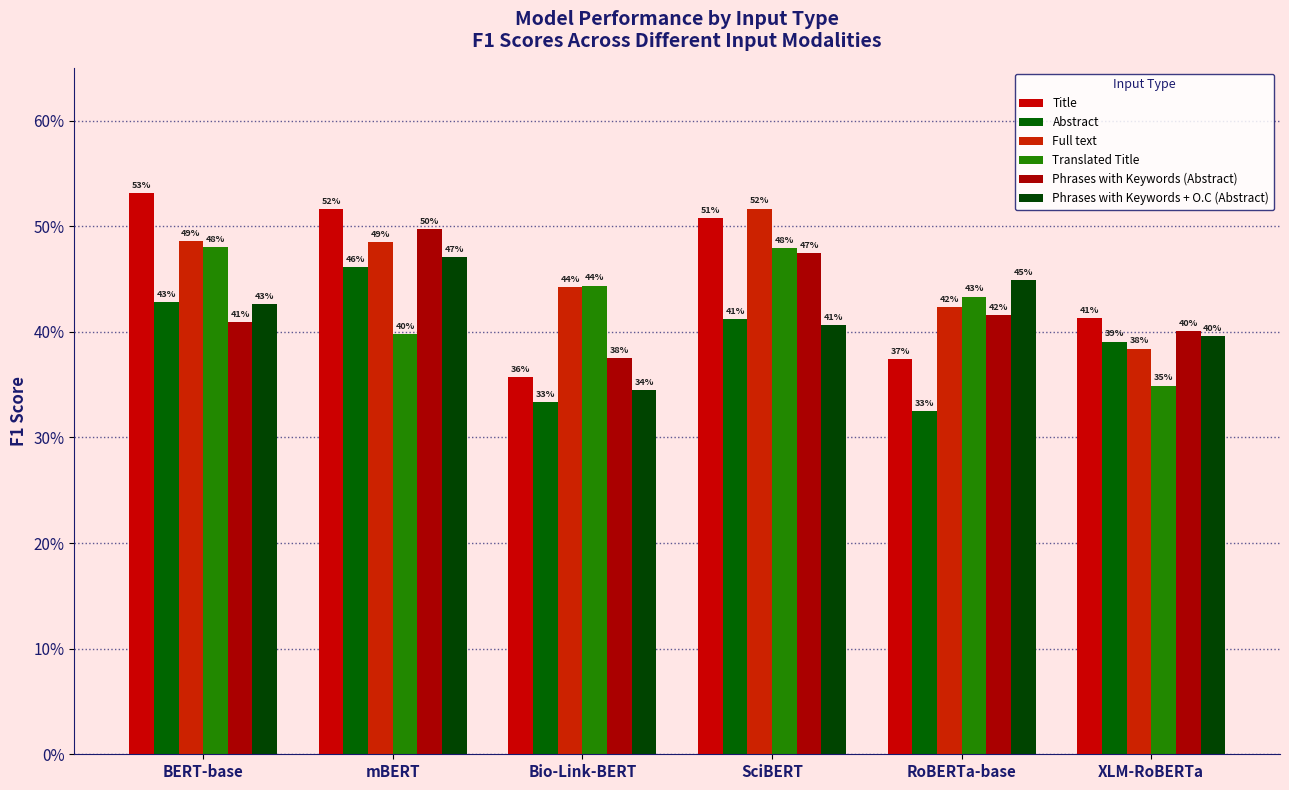

What is the approximate value of Phrases with Keywords (Abstract) at RoBERTa-base?

0.4